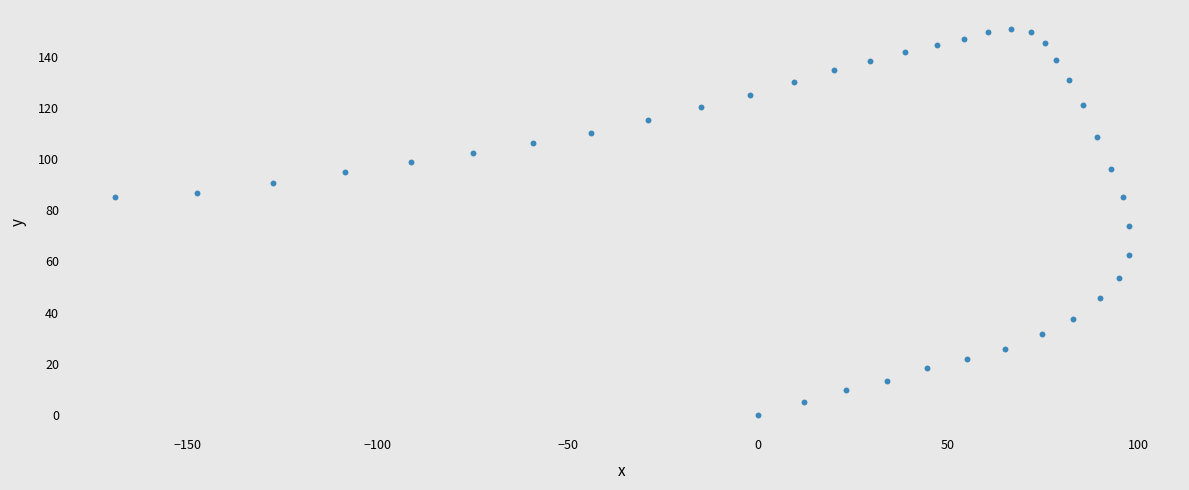

What is the range of Y values (max minus min)?

150.8